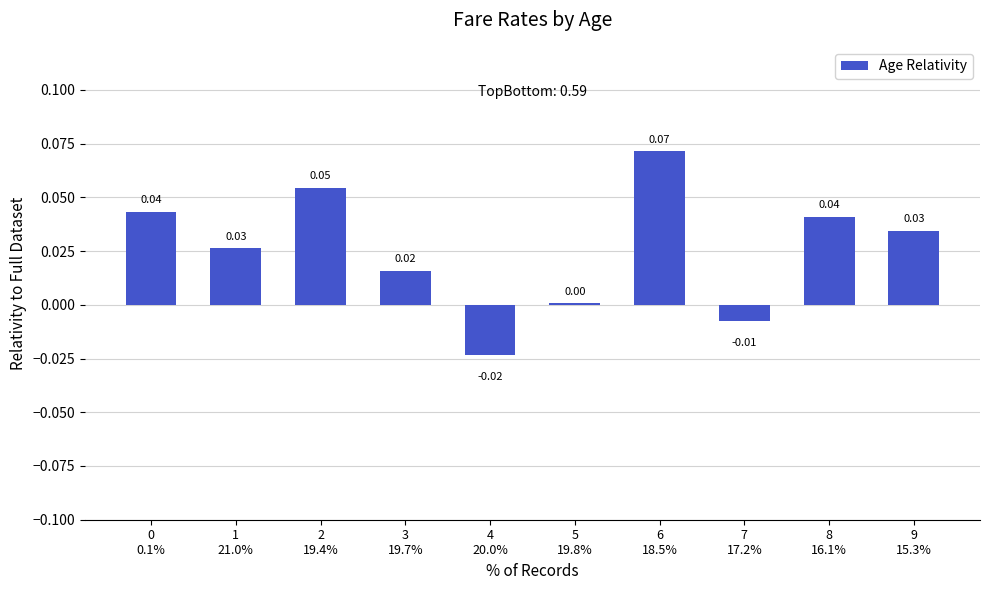

Where does the data first go above 0?

0
0.1%